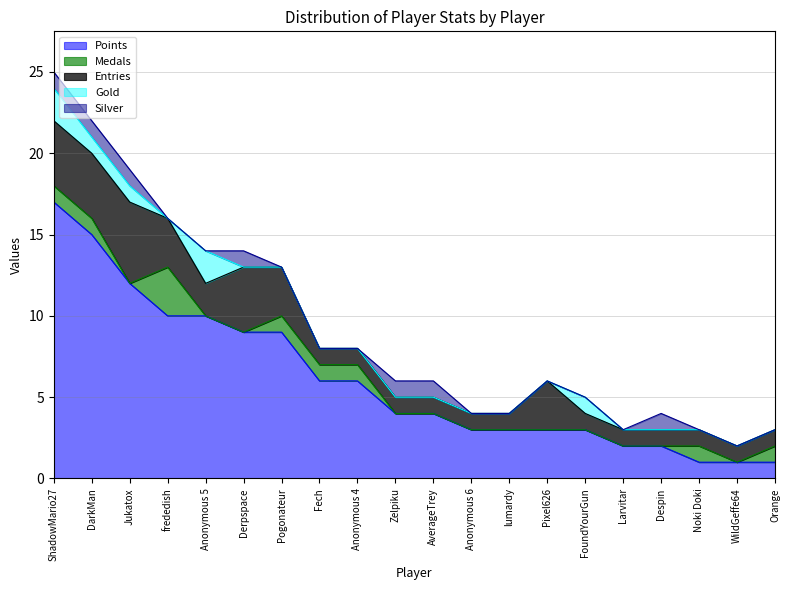

How many data points in Silver are above 0?

7